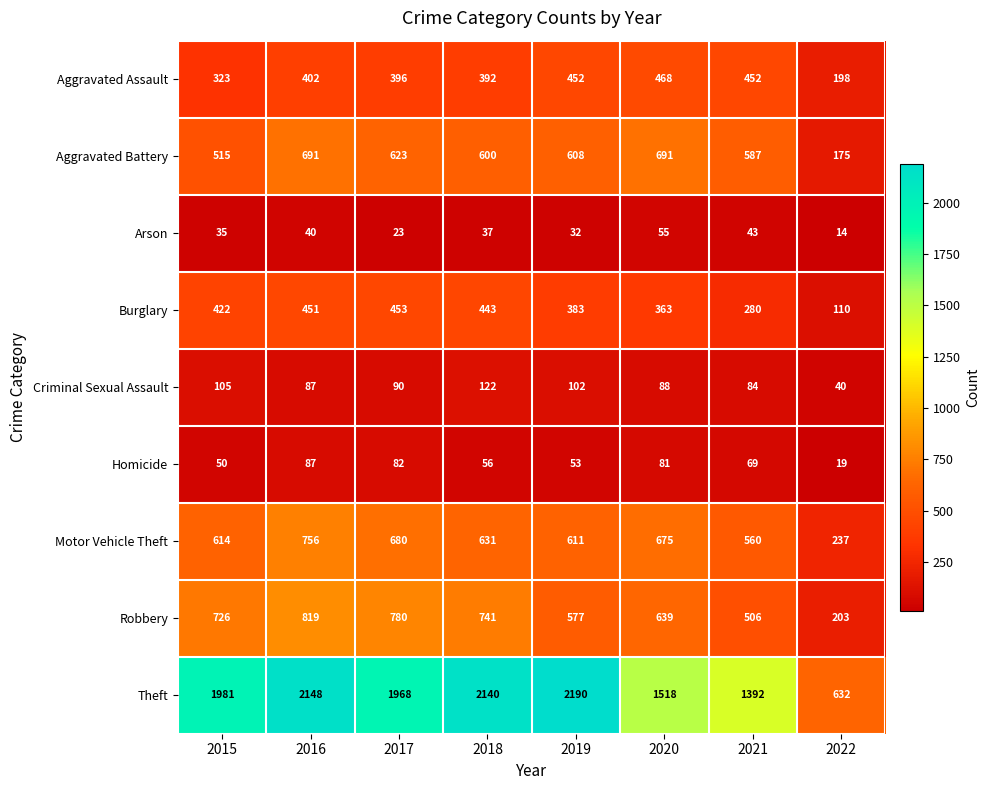

List the series in order of their peak value, lowest first.

Arson, Homicide, Criminal Sexual Assault, Burglary, Aggravated Assault, Aggravated Battery, Motor Vehicle Theft, Robbery, Theft